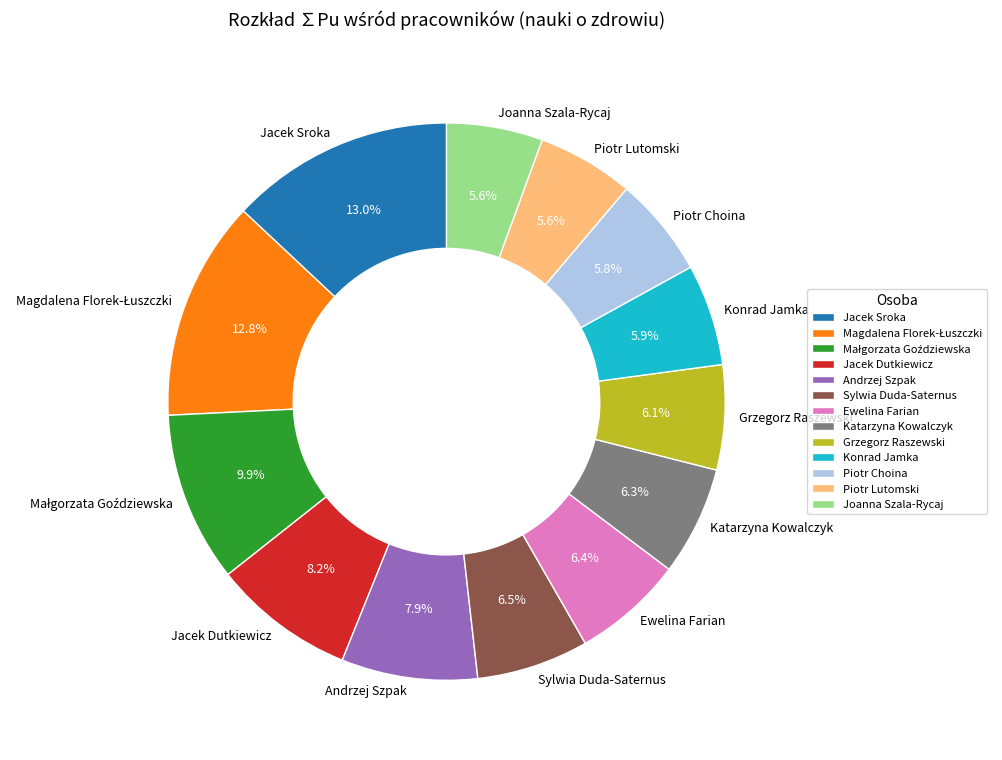

What is the ratio of the value at Jacek Sroka to the value at Katarzyna Kowalczyk?

2.1